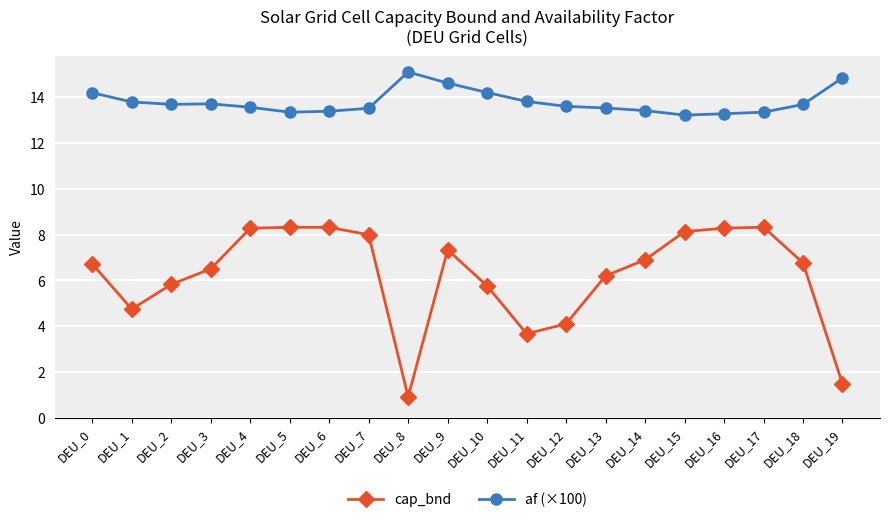

What is the sum of all af (×100) values?

275.8